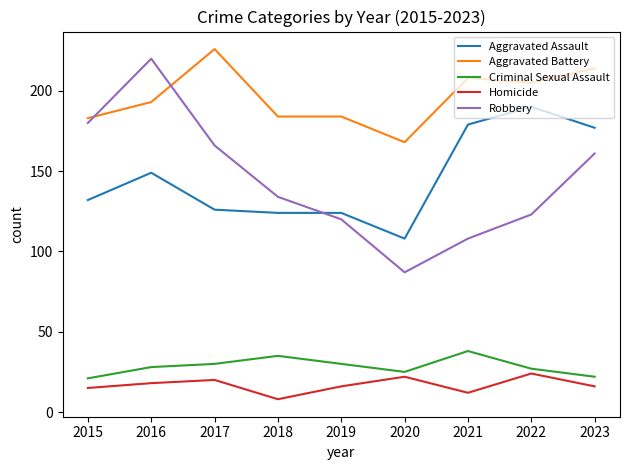

At which category is the sum across all series the highest?

2016